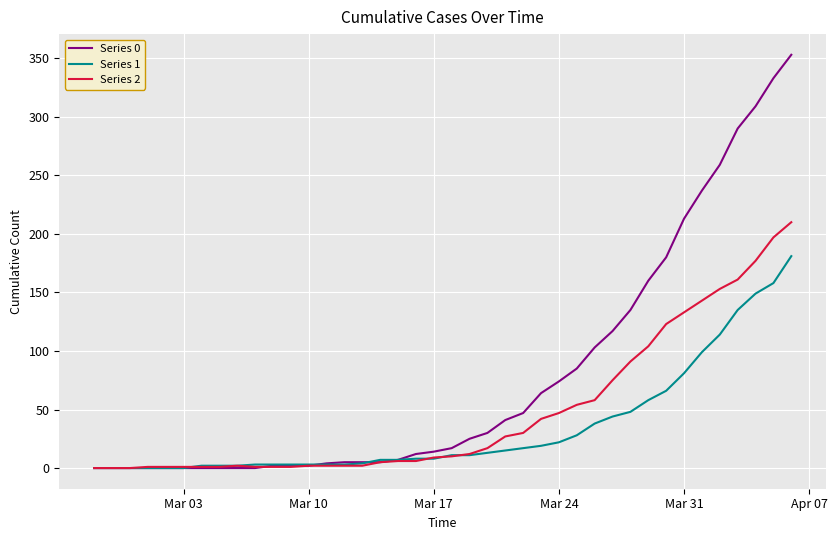

Does the chart display data point markers on the line(s)?

No